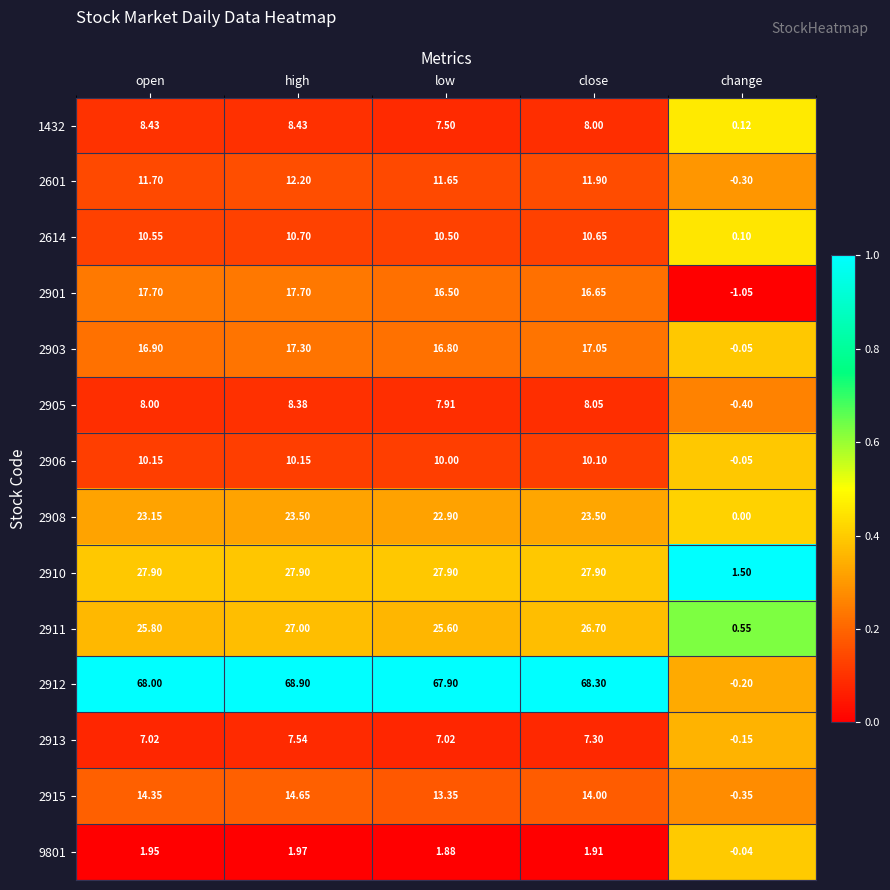

Between high and close, which series saw the biggest shift?

2901